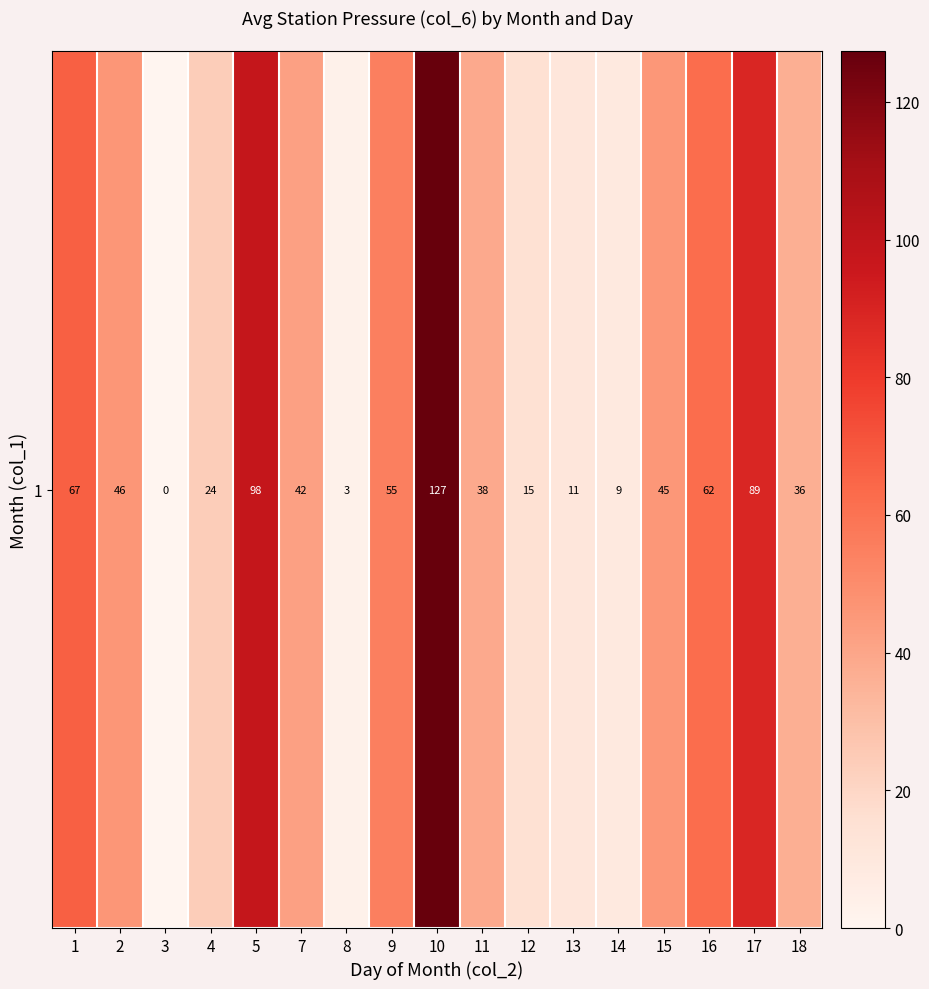

Reading right to left, what are all the values shown in this chart?

36.3	88.8	62.3	45.3	9.3	11.3	15.3	38.3	127.3	55.0	3.3	41.8	98.3	24.3	0.0	46.0	66.8